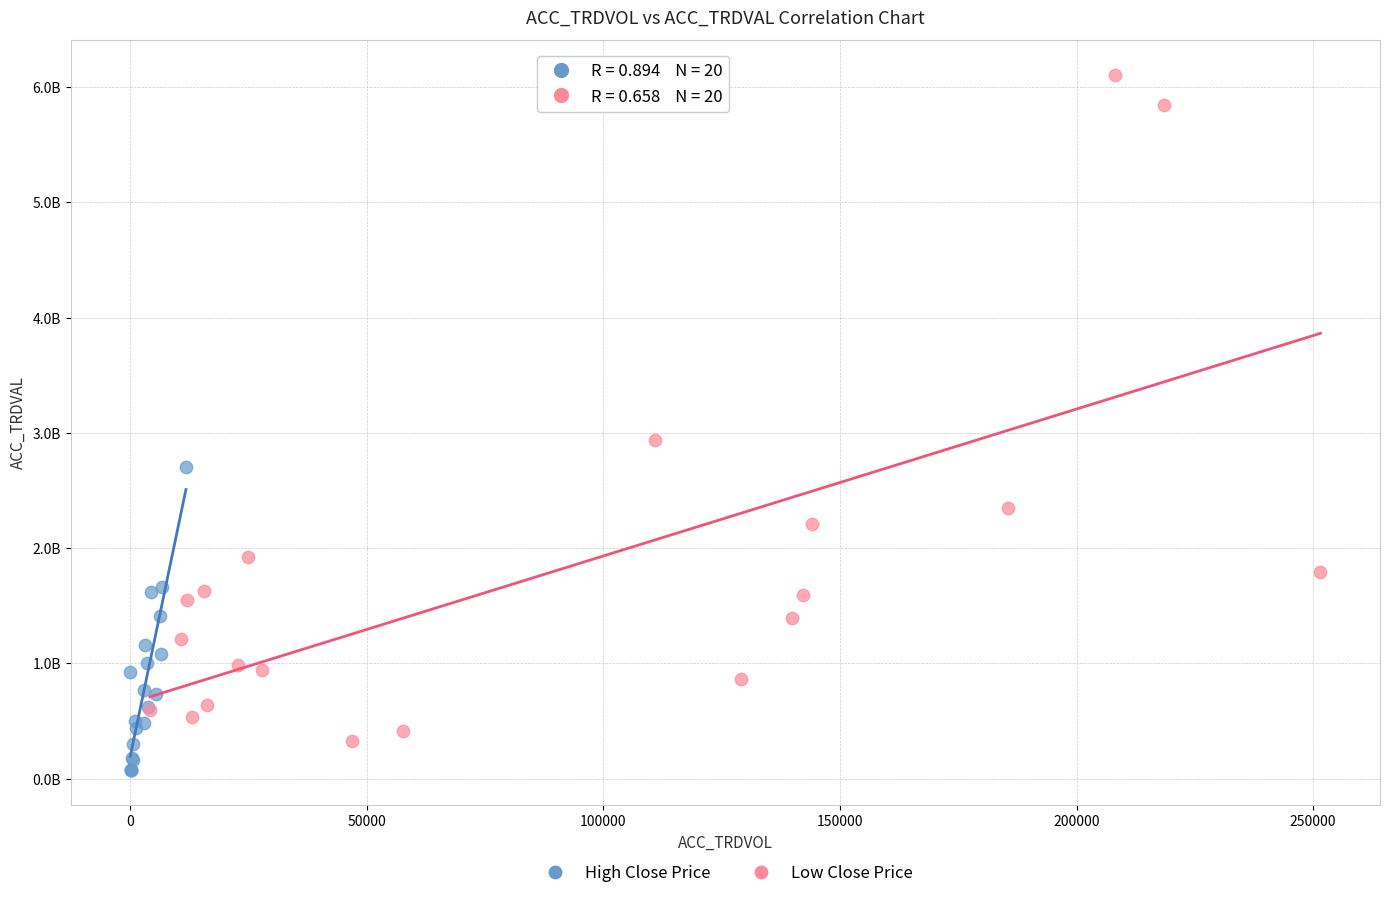

What are all the series names shown in the legend?

High Close Price, Low Close Price